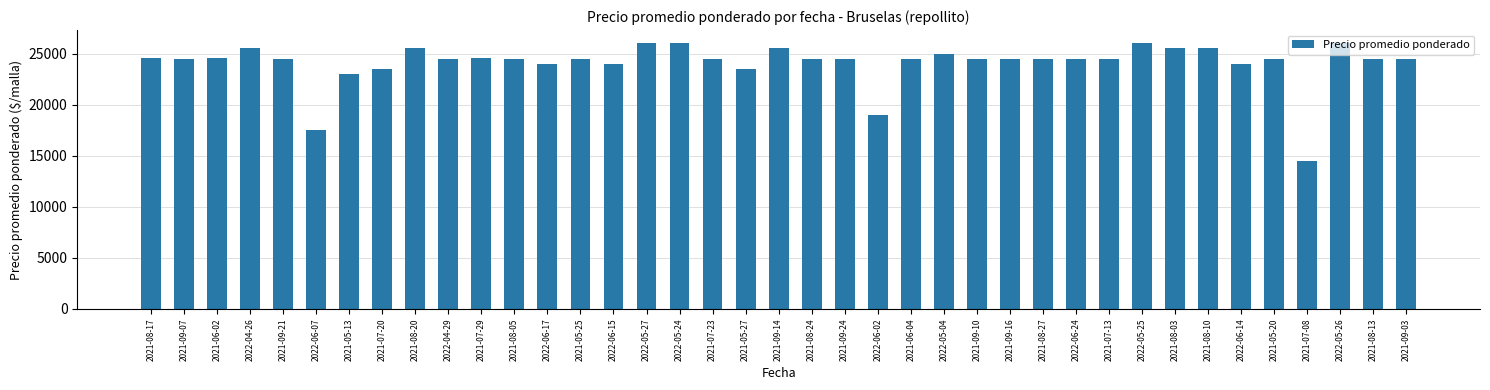

At which label is the value closest to 20240?

2022-06-02